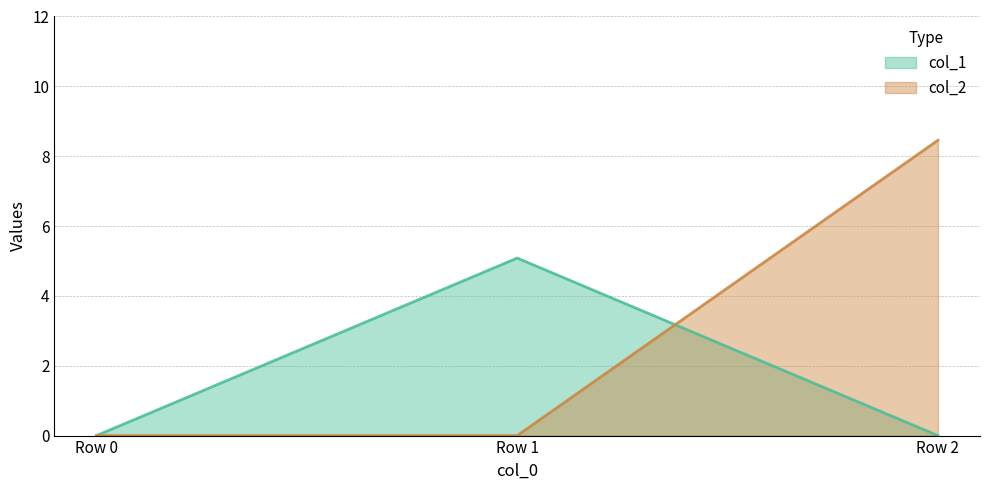

Rank the series at Row 2 from highest to lowest value.

col_2, col_1